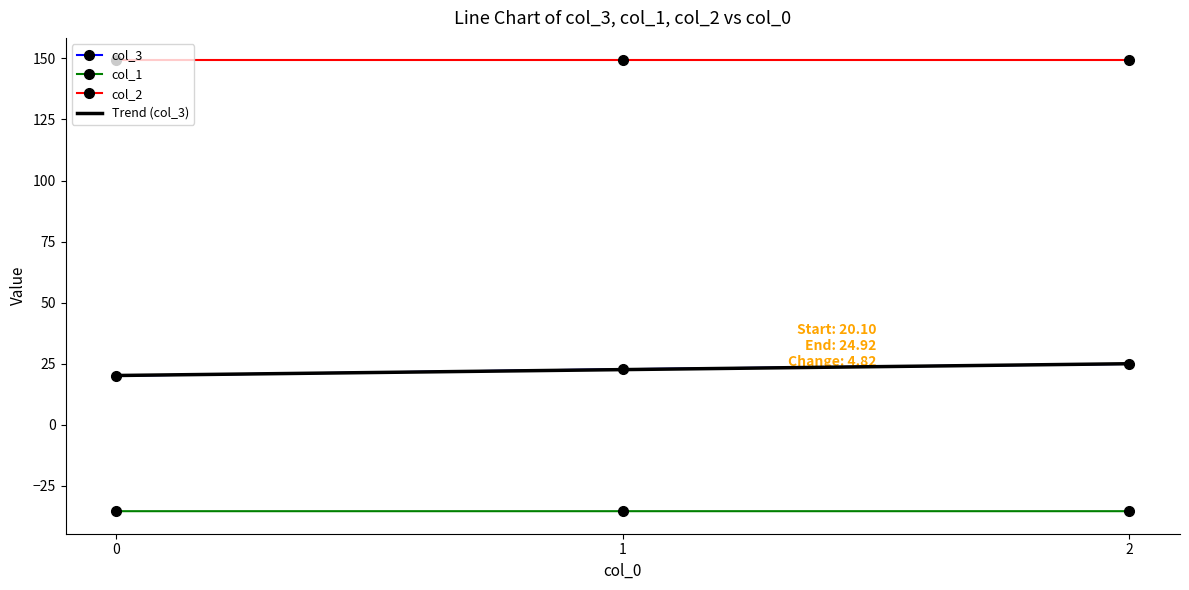

List the labels in order of col_3 value, smallest first.

0, 1, 2